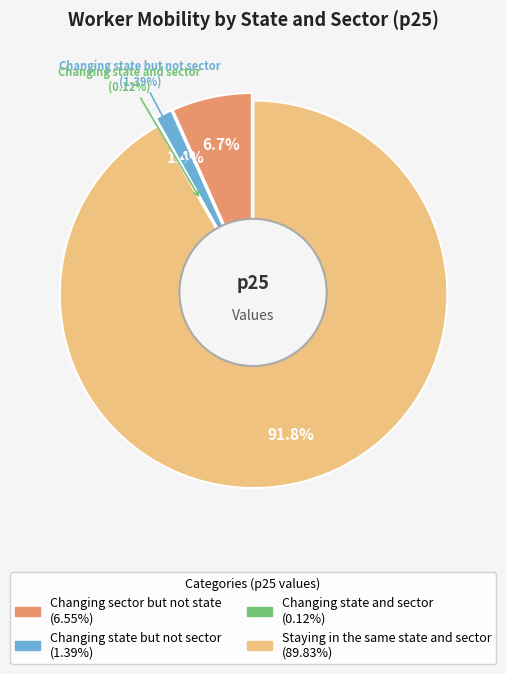

Which slice is the smallest?

Changing state
and sector